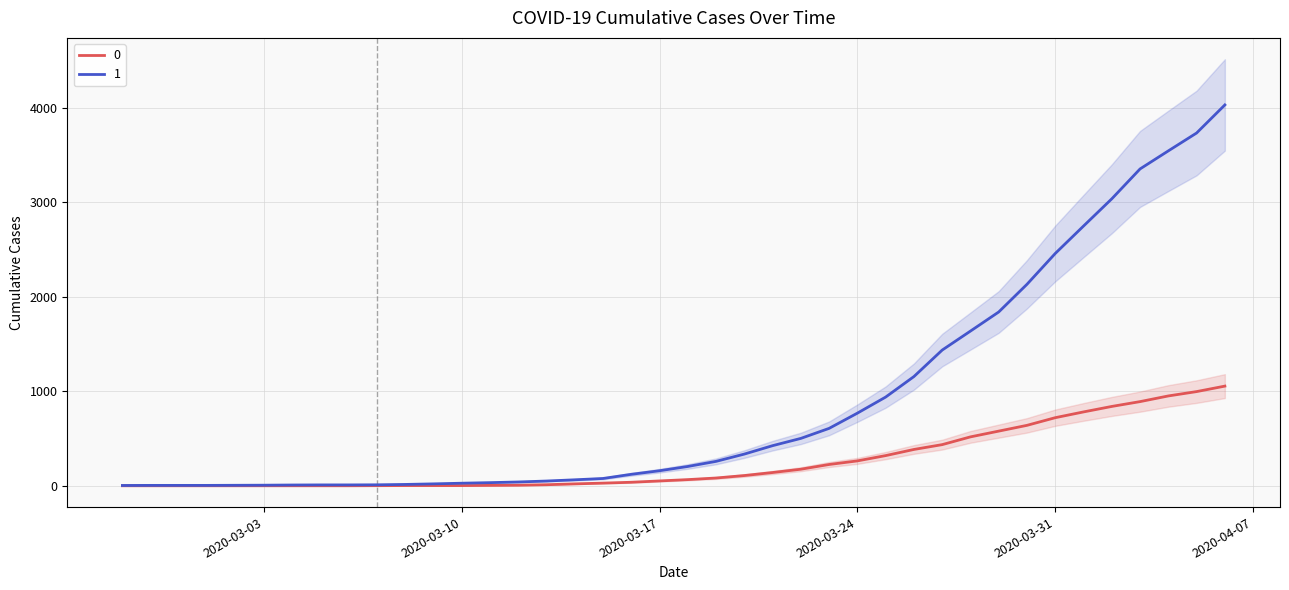

Reading right to left, what are all the values shown in this chart?

0: 1054	996	950	890	839	781	720	639	578	517	435	384	319	263	225	175	140	108	82	65	51	37	28	20	11	6	4	2	2	2	1	0	0	0	0	0	0	0	0	0
1: 4028	3731	3542	3351	3035	2747	2457	2131	1838	1636	1435	1155	938	768	607	501	424	335	258	204	159	121	77	63	50	40	33	27	20	14	10	9	9	8	6	5	4	4	4	3